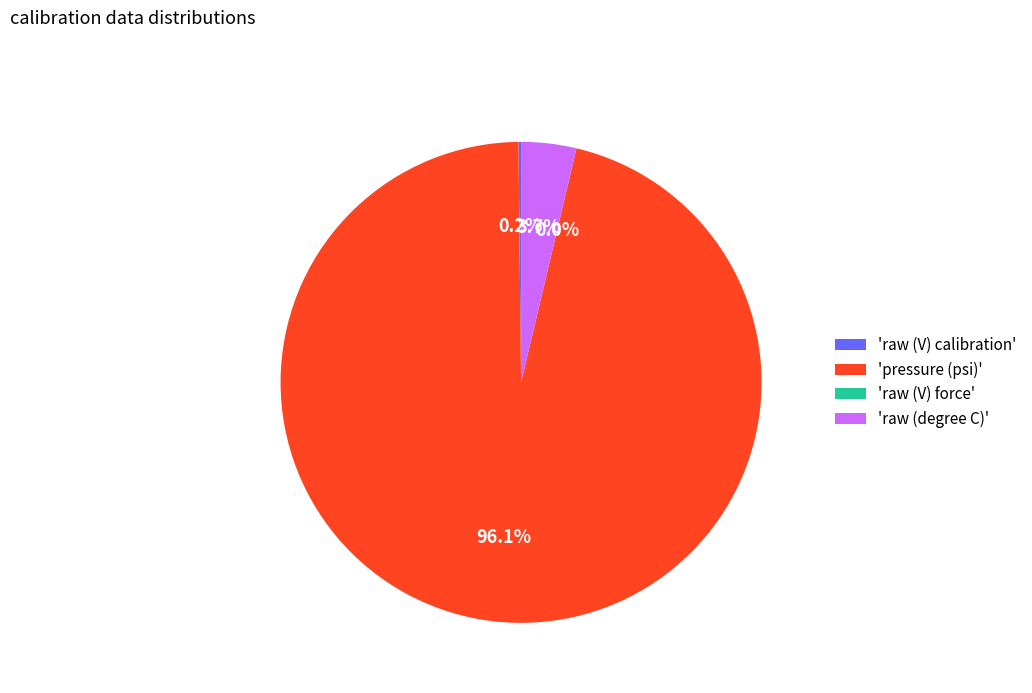

How much of the chart is everything except 'raw (degree C)'?

96.3%